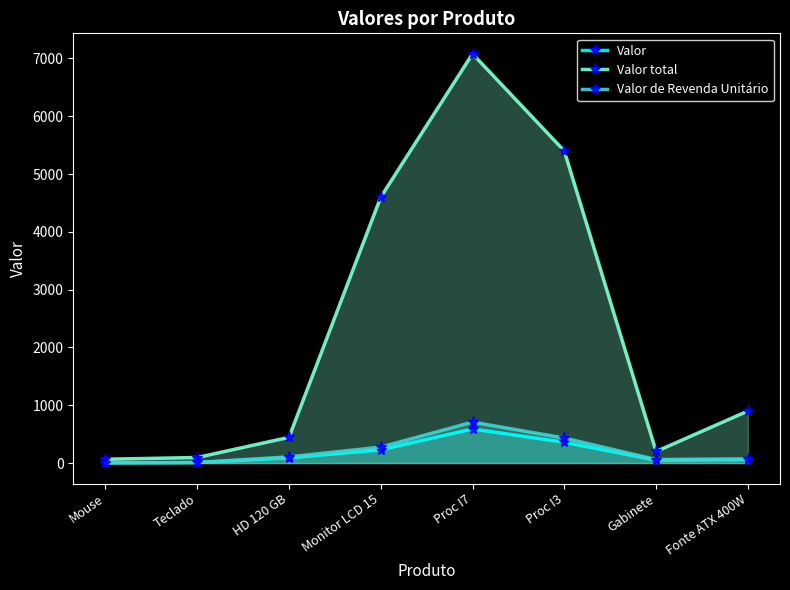

How many lines are shown in the chart?

3